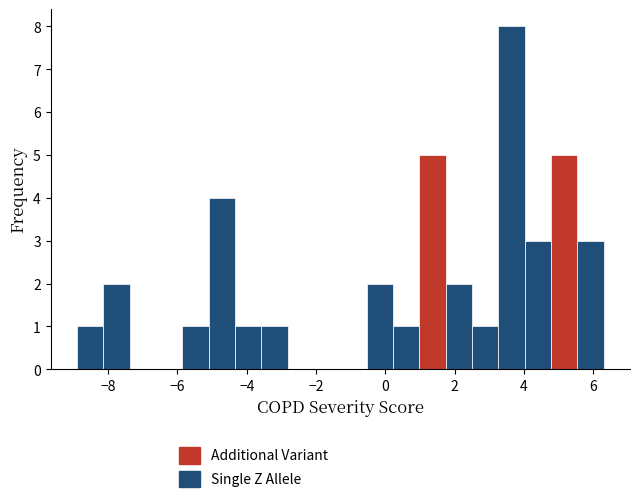

Read against the x-axis, roughly where is the centre of the tallest bar?

3.6